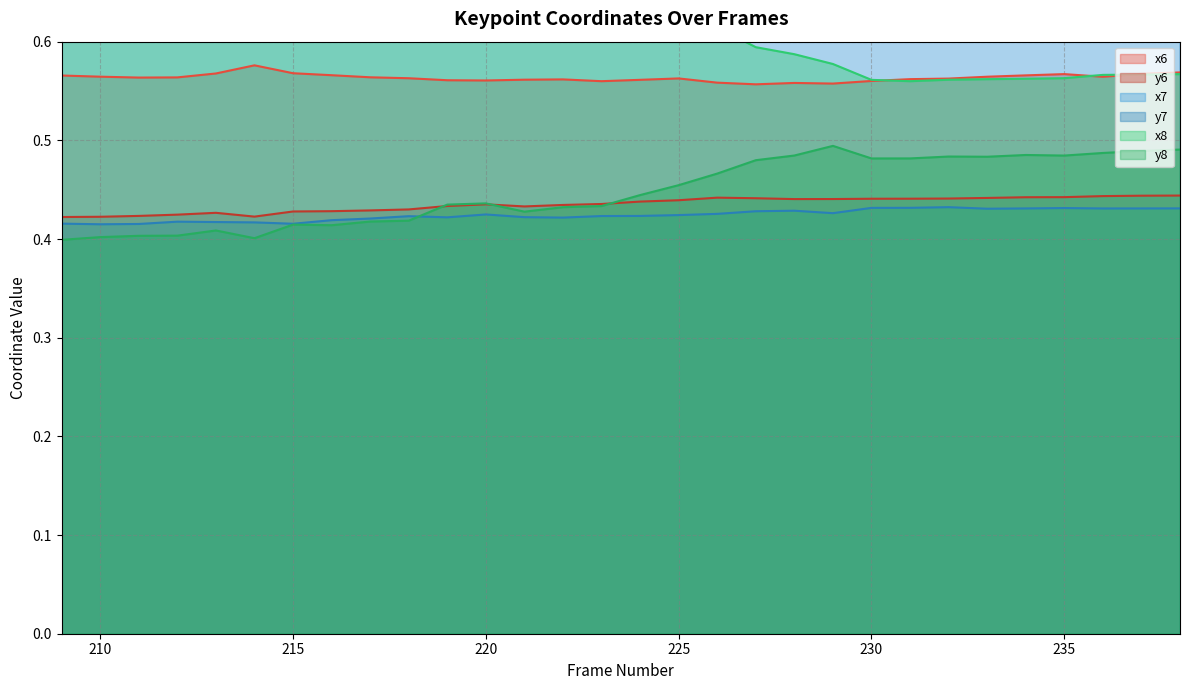

Reading left to right, list all the values displayed in this chart.

x6: 209=0.6	210=0.6	211=0.6	212=0.6	213=0.6	214=0.6	215=0.6	216=0.6	217=0.6	218=0.6	219=0.6	220=0.6	221=0.6	222=0.6	223=0.6	224=0.6	225=0.6	226=0.6	227=0.6	228=0.6	229=0.6	230=0.6	231=0.6	232=0.6	233=0.6	234=0.6	235=0.6	236=0.6	237=0.6	238=0.6
y6: 209=0.4	210=0.4	211=0.4	212=0.4	213=0.4	214=0.4	215=0.4	216=0.4	217=0.4	218=0.4	219=0.4	220=0.4	221=0.4	222=0.4	223=0.4	224=0.4	225=0.4	226=0.4	227=0.4	228=0.4	229=0.4	230=0.4	231=0.4	232=0.4	233=0.4	234=0.4	235=0.4	236=0.4	237=0.4	238=0.4
x7: 209=0.7	210=0.7	211=0.7	212=0.7	213=0.7	214=0.7	215=0.7	216=0.7	217=0.7	218=0.7	219=0.7	220=0.7	221=0.7	222=0.7	223=0.7	224=0.7	225=0.7	226=0.7	227=0.7	228=0.7	229=0.7	230=0.7	231=0.7	232=0.7	233=0.7	234=0.7	235=0.7	236=0.7	237=0.7	238=0.7
y7: 209=0.4	210=0.4	211=0.4	212=0.4	213=0.4	214=0.4	215=0.4	216=0.4	217=0.4	218=0.4	219=0.4	220=0.4	221=0.4	222=0.4	223=0.4	224=0.4	225=0.4	226=0.4	227=0.4	228=0.4	229=0.4	230=0.4	231=0.4	232=0.4	233=0.4	234=0.4	235=0.4	236=0.4	237=0.4	238=0.4
x8: 209=0.7	210=0.7	211=0.6	212=0.7	213=0.7	214=0.7	215=0.7	216=0.6	217=0.6	218=0.6	219=0.6	220=0.6	221=0.6	222=0.6	223=0.6	224=0.6	225=0.6	226=0.6	227=0.6	228=0.6	229=0.6	230=0.6	231=0.6	232=0.6	233=0.6	234=0.6	235=0.6	236=0.6	237=0.6	238=0.6
y8: 209=0.4	210=0.4	211=0.4	212=0.4	213=0.4	214=0.4	215=0.4	216=0.4	217=0.4	218=0.4	219=0.4	220=0.4	221=0.4	222=0.4	223=0.4	224=0.4	225=0.5	226=0.5	227=0.5	228=0.5	229=0.5	230=0.5	231=0.5	232=0.5	233=0.5	234=0.5	235=0.5	236=0.5	237=0.5	238=0.5